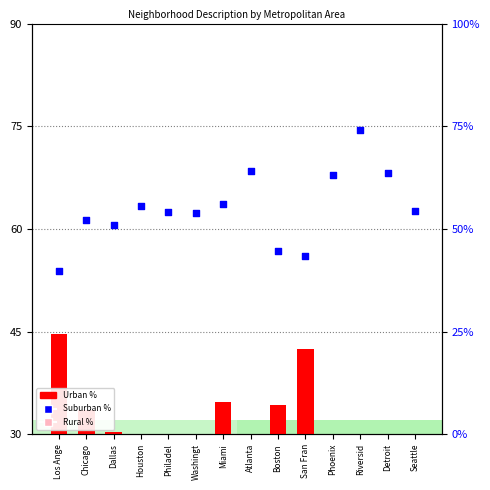

At how many categories does at least one series exceed 67?

4